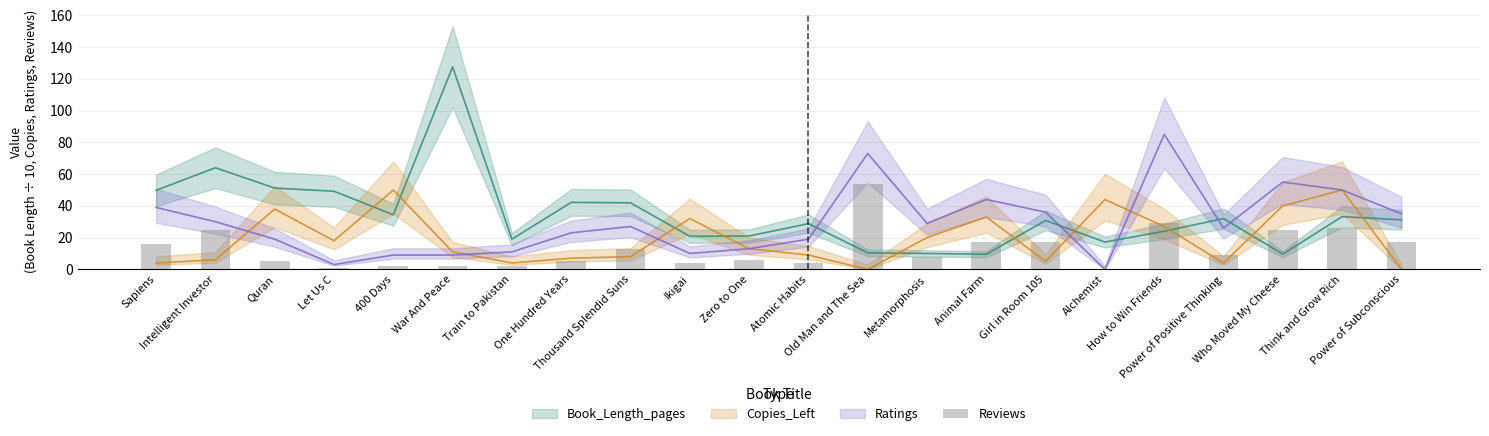

How many values are above zero?

21